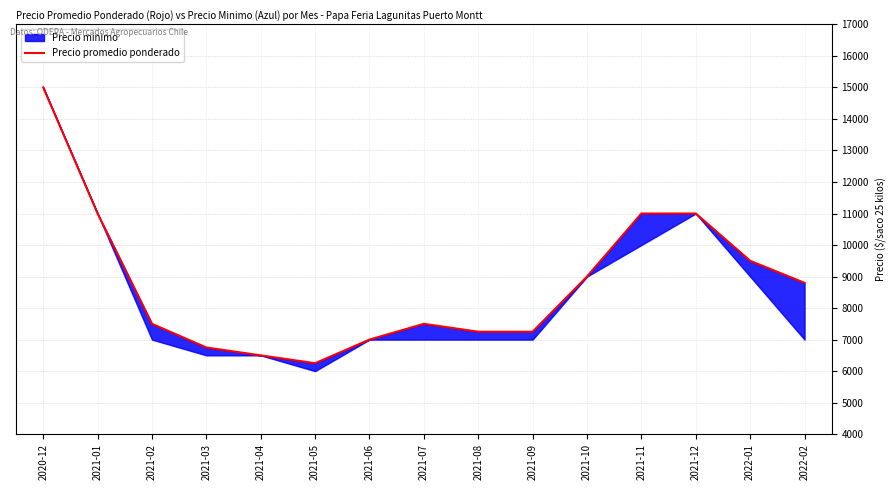

Reading left to right, extract all data points from this chart.

2020-12=15000	2021-01=11000	2021-02=7500	2021-03=6750	2021-04=6500	2021-05=6250	2021-06=7000	2021-07=7500	2021-08=7250	2021-09=7250	2021-10=9000	2021-11=11000	2021-12=11000	2022-01=9500	2022-02=8800